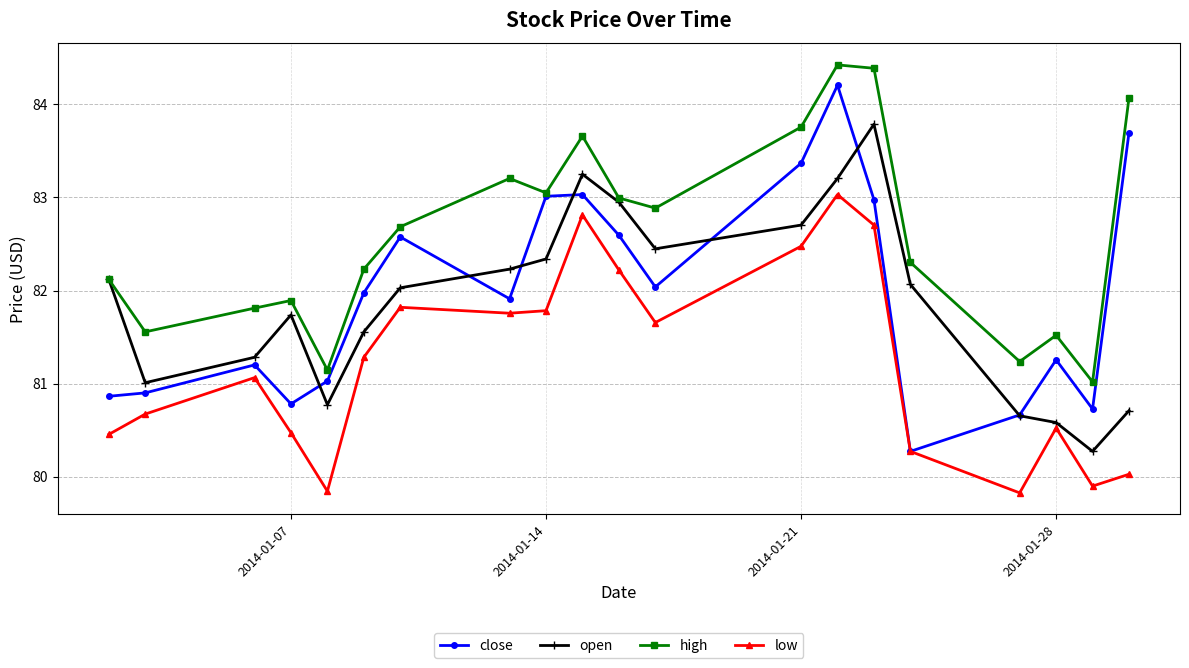

Rank the series by their maximum value, from highest to lowest.

high, close, open, low